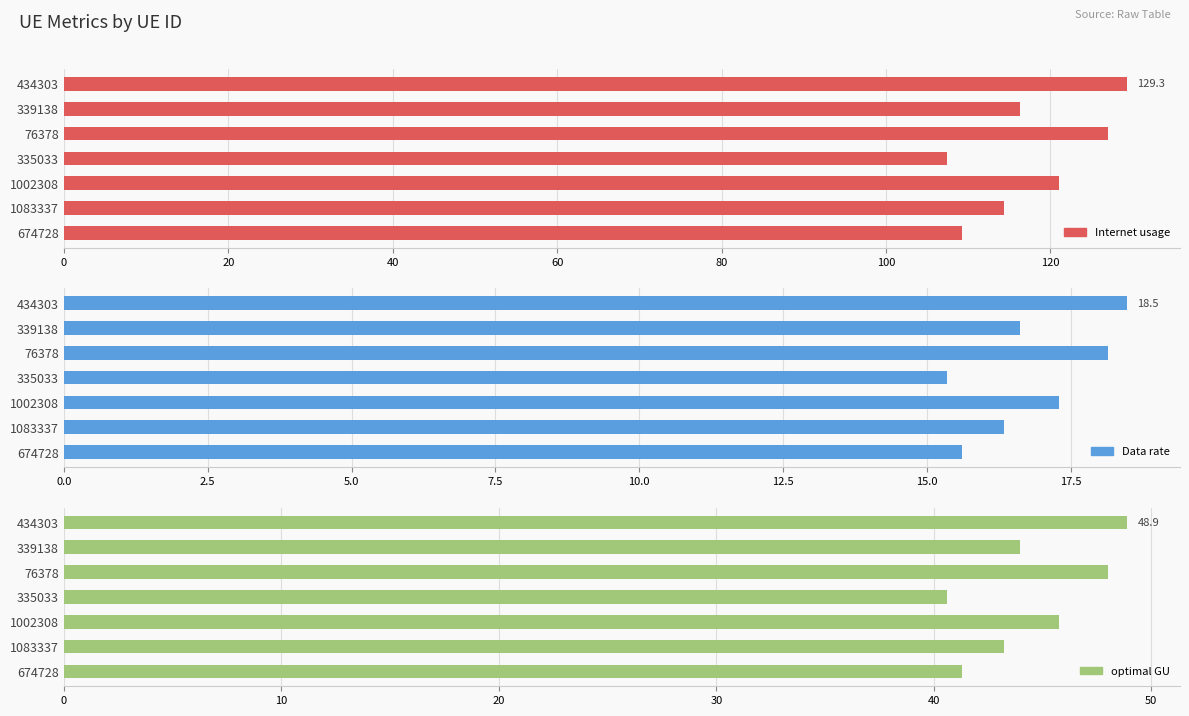

How many bars are there in total?

21